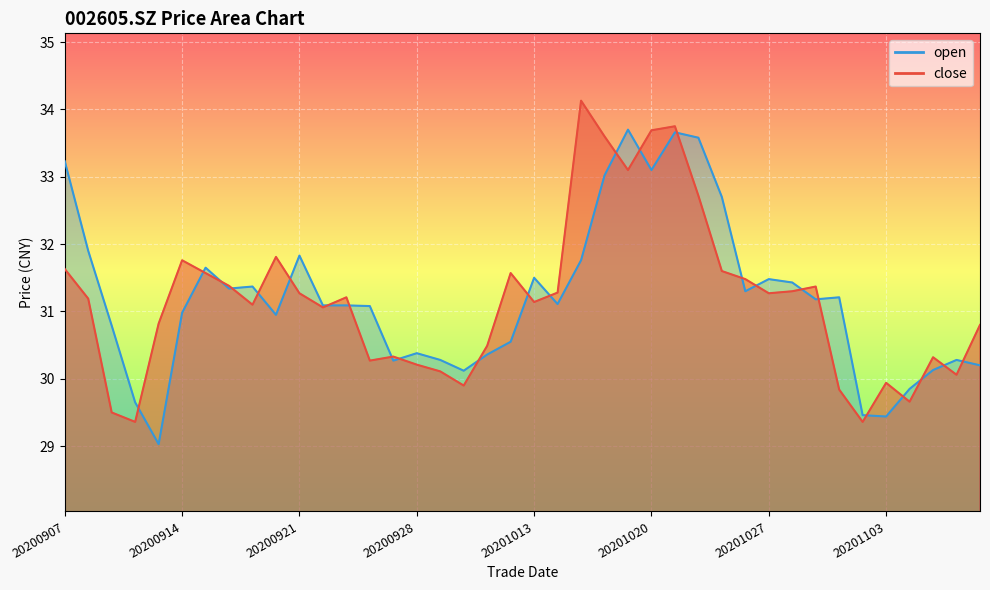

In close, how many points are lower than both neighbors (excluding endpoints)?

11